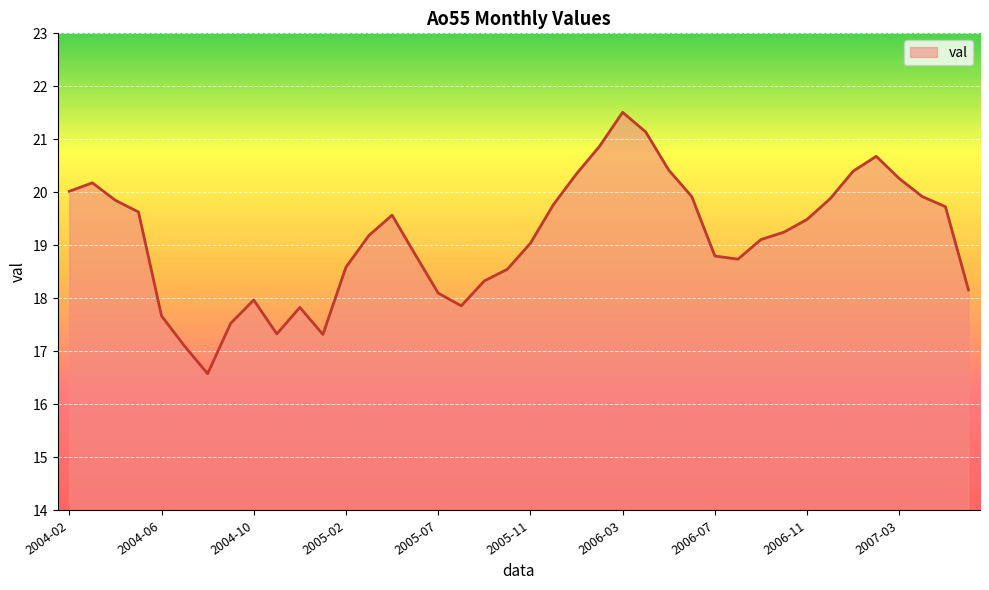

What is the smallest value displayed?

16.6